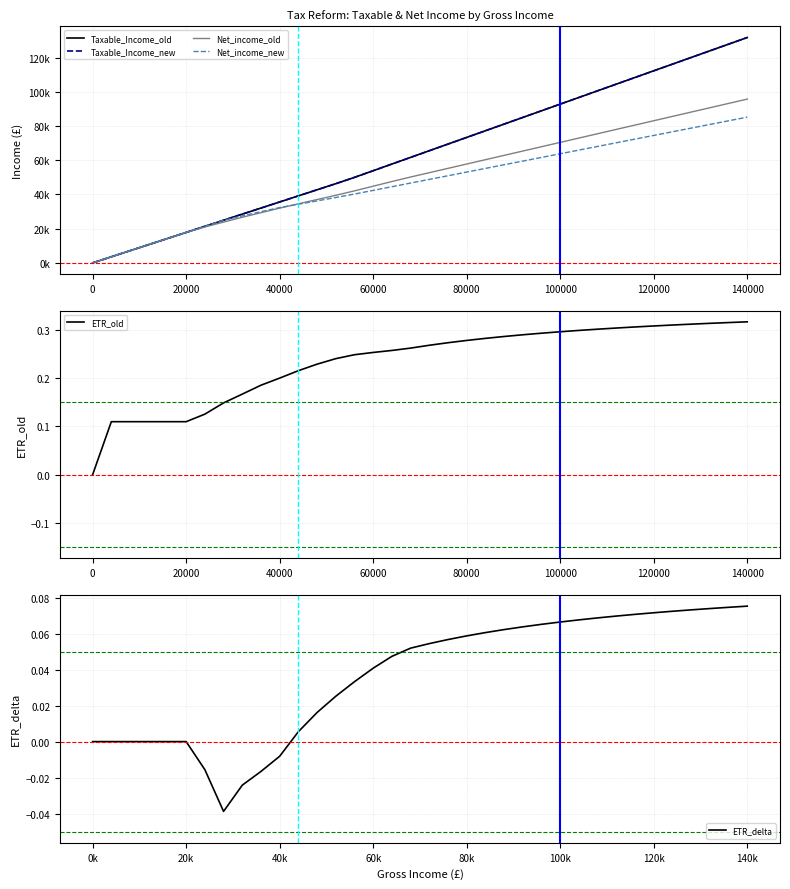

How many values in the Taxable_Income_new series are below 65577?

18